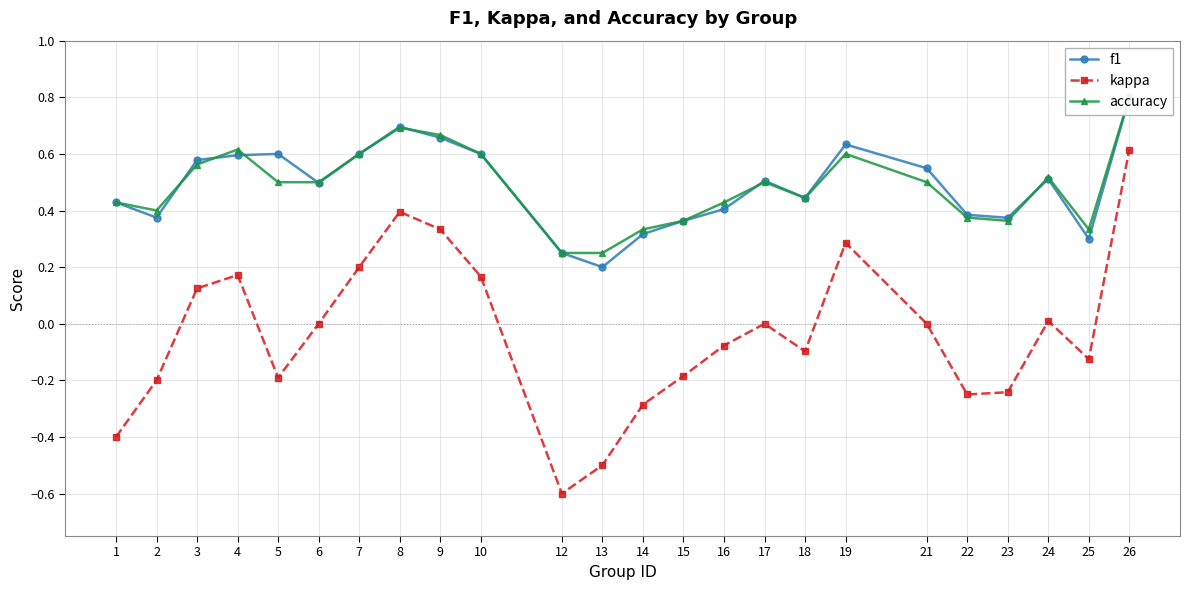

Is the value of f1 at 4 greater than the value of kappa at 8?

Yes